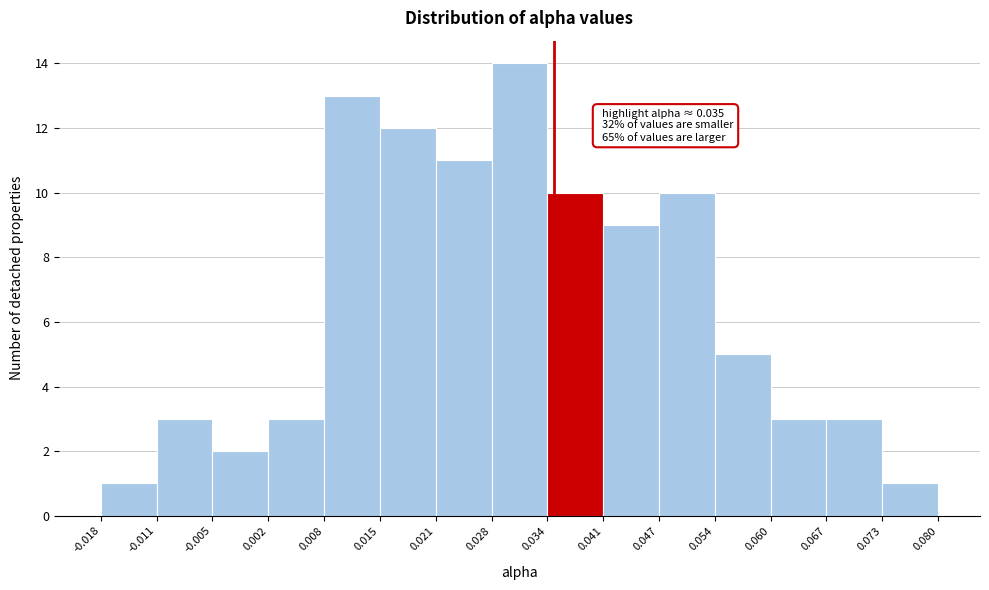

Over which range of the x-axis is the bar tallest?

0.028 to 0.034